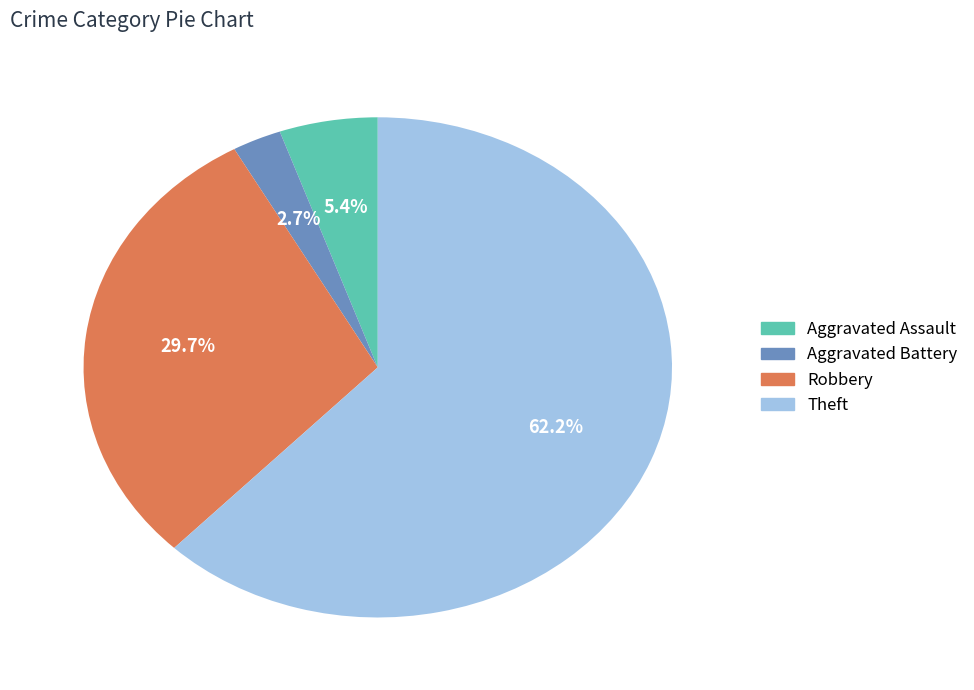

To the nearest percent, what portion does Aggravated Assault represent?

5%